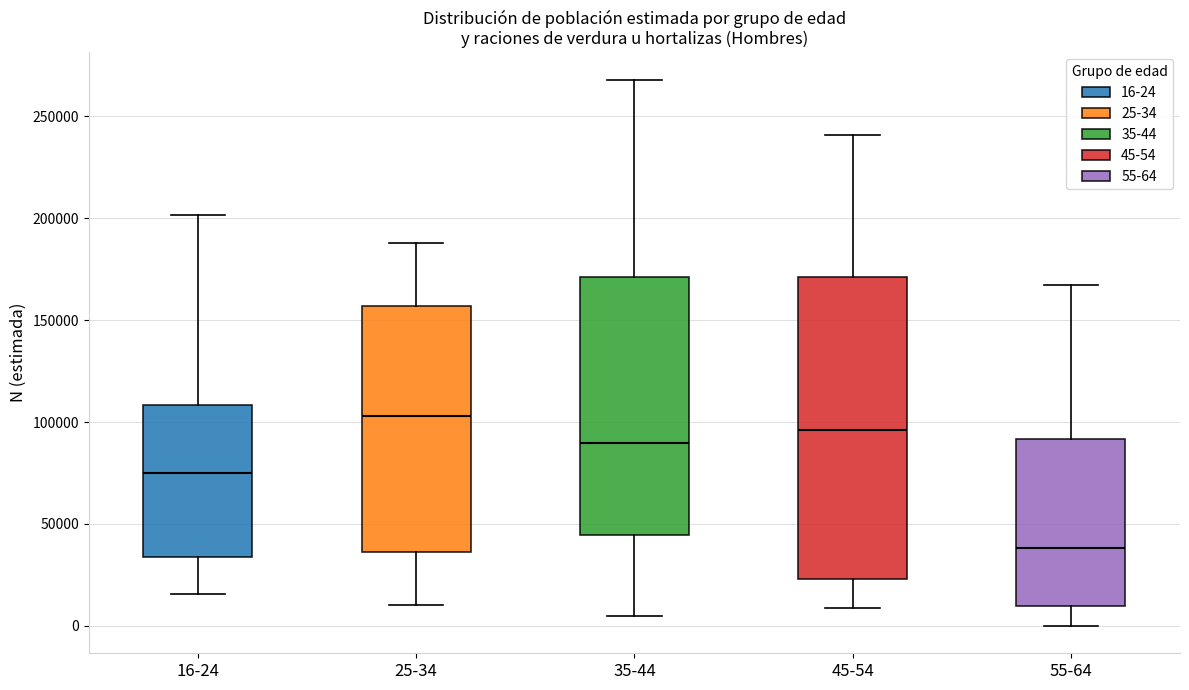

Reading left to right, read every box against the y-axis: the position of its median line, the range the box covers, and the ends of its whiskers. The values are not printed on the chart, so give them approximately, as read against the axis.

16-24: median 75000, box 35000 to 110000, whiskers 15000 to 200000
25-34: median 105000, box 35000 to 155000, whiskers 10000 to 190000
35-44: median 90000, box 45000 to 170000, whiskers 5000 to 270000
45-54: median 95000, box 25000 to 170000, whiskers 10000 to 240000
55-64: median 40000, box 10000 to 90000, whiskers 0 to 165000